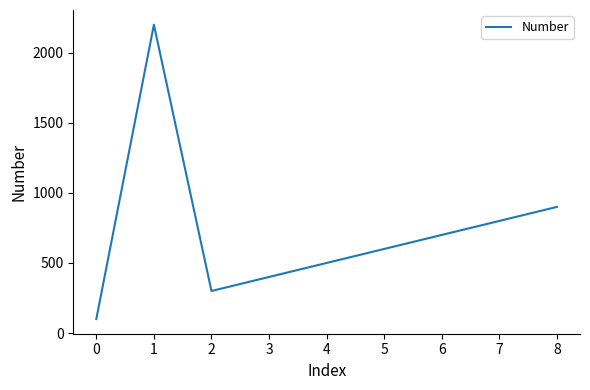

Rank the categories by value from highest to lowest.

1, 8, 7, 6, 5, 4, 3, 2, 0